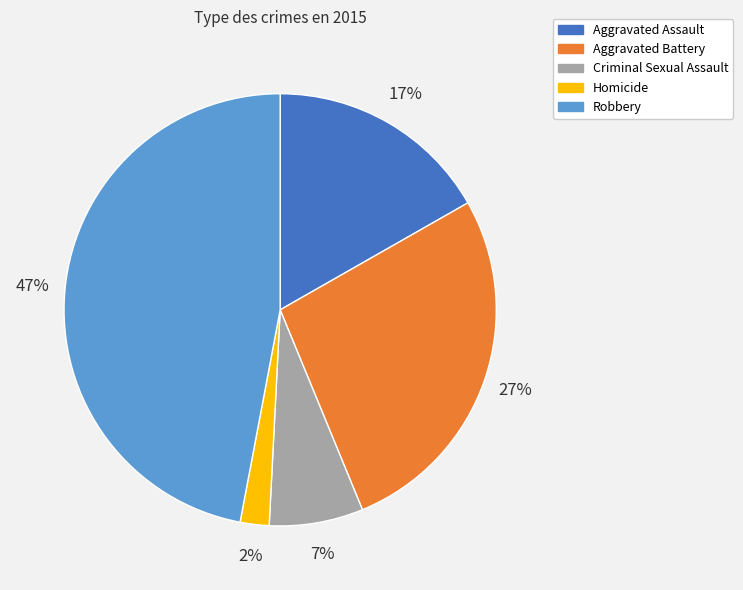

True or false: Aggravated Assault accounts for 17% of the total.

True